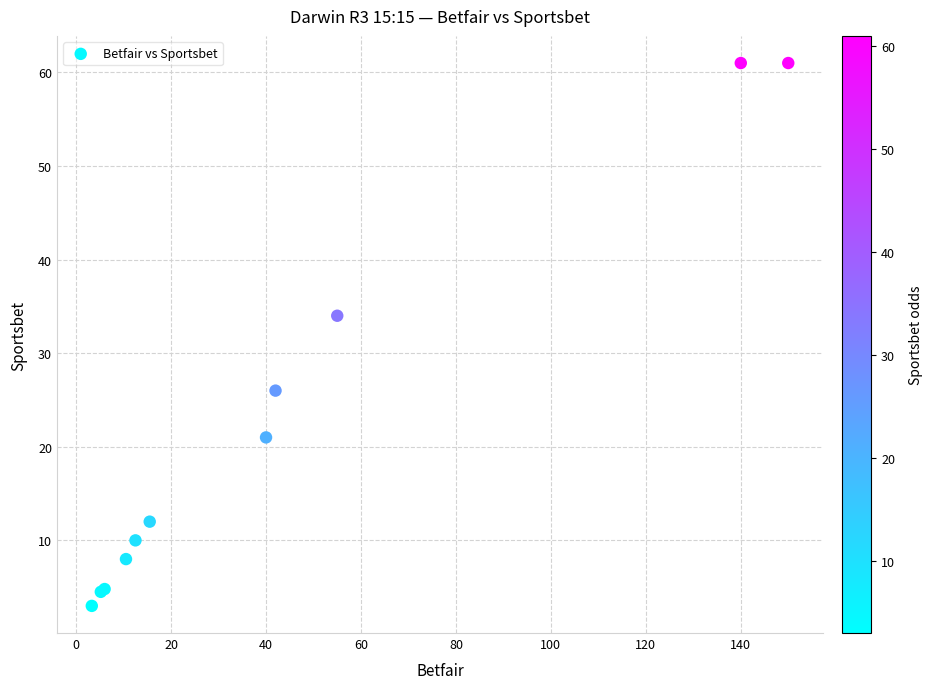

What Y value in the scatter plot is closest to 32?

34.0